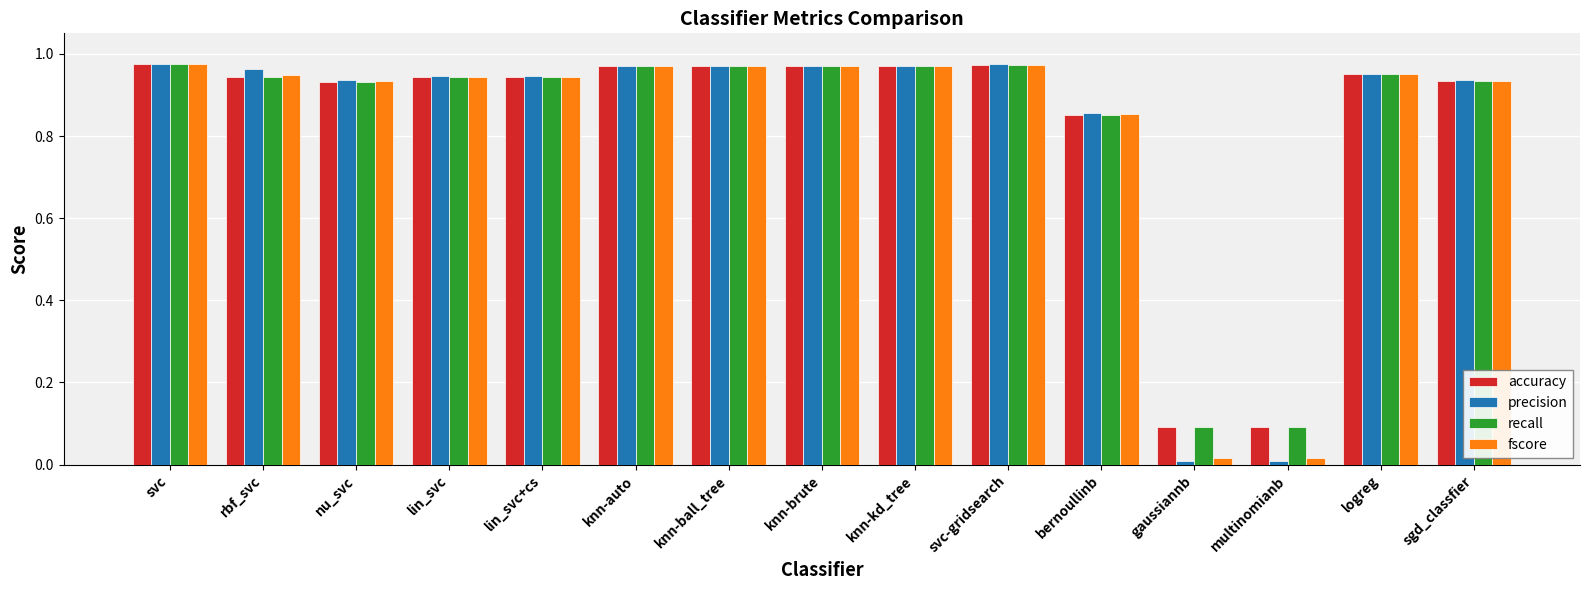

How many groups of bars are there?

15